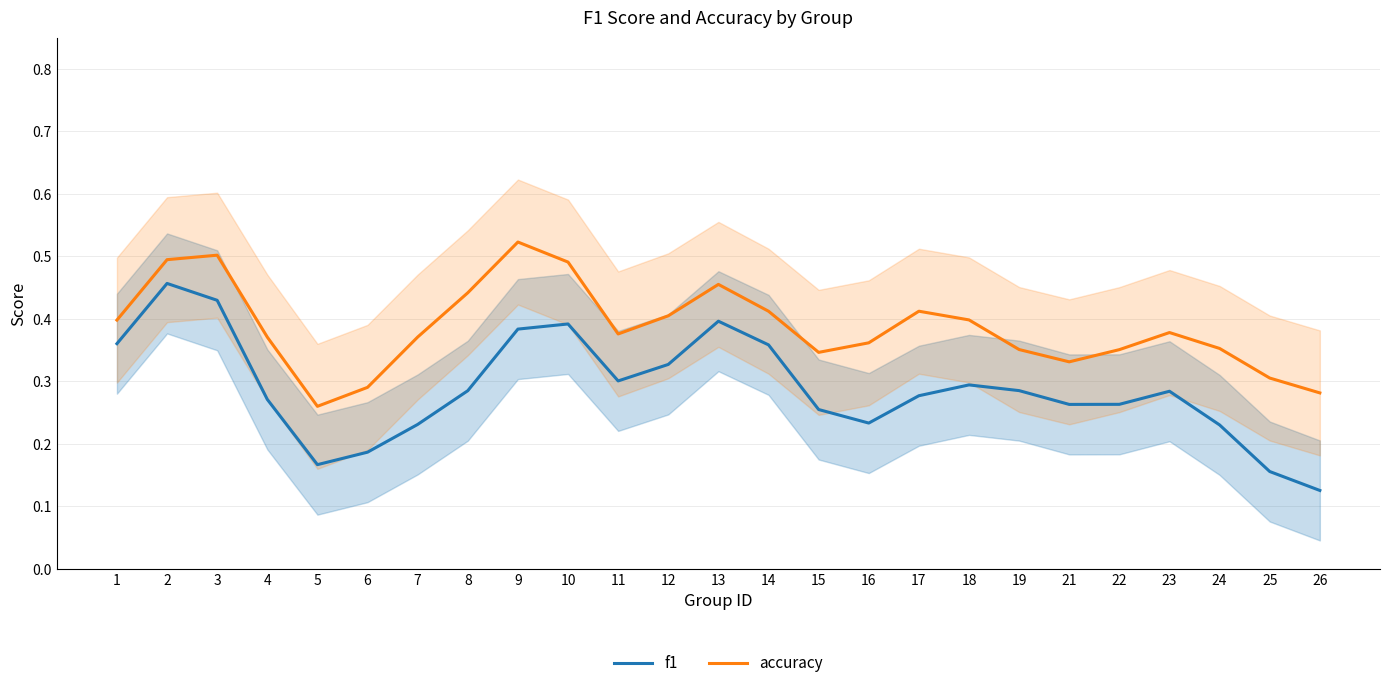

How many series are shown in this chart?

2